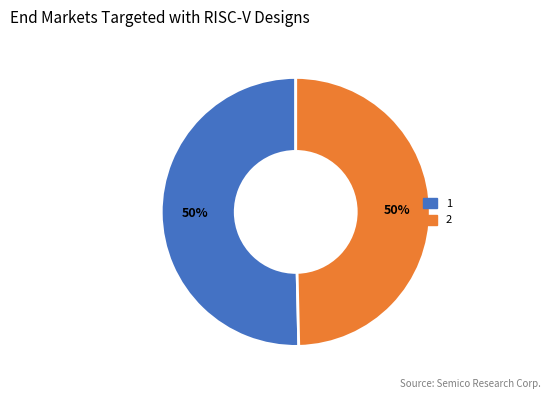

To the nearest percent, what is the average slice percentage?

50%